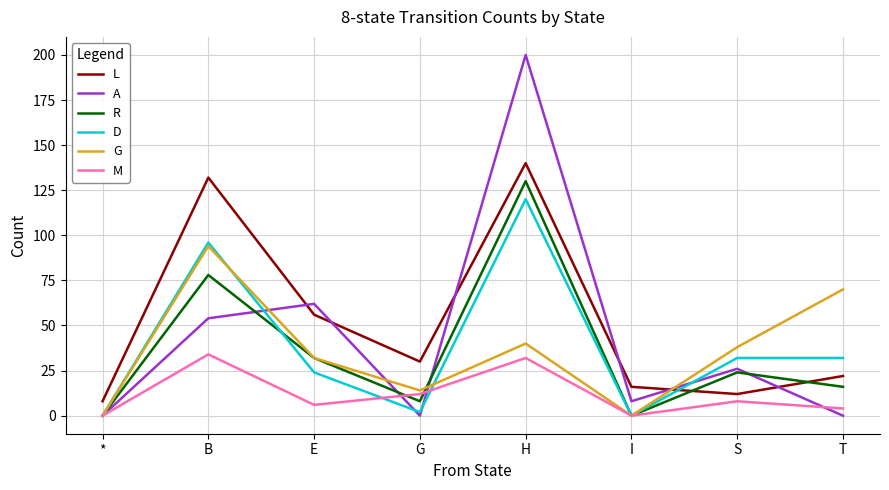

Does the chart display data point markers on the line(s)?

No